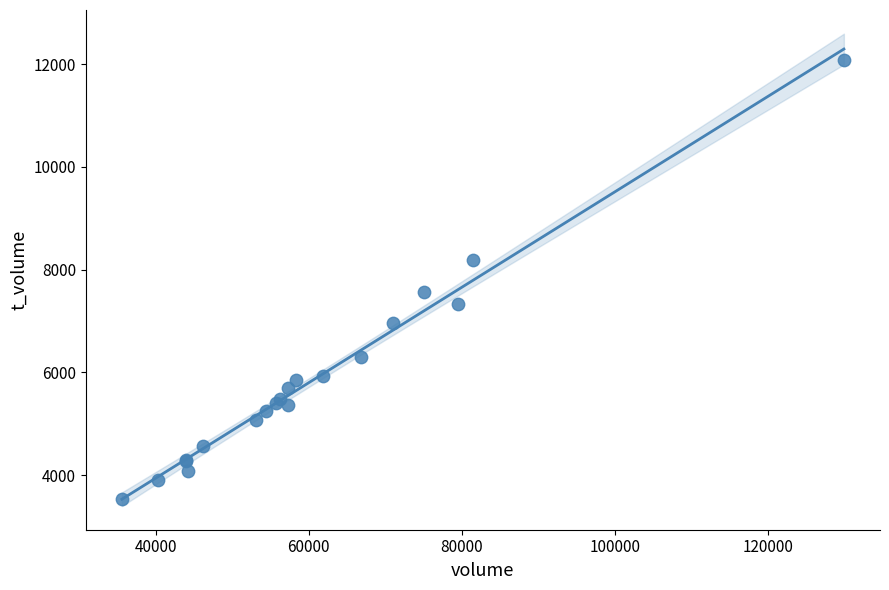

What Y value in the scatter plot is closest to 7805?

7564